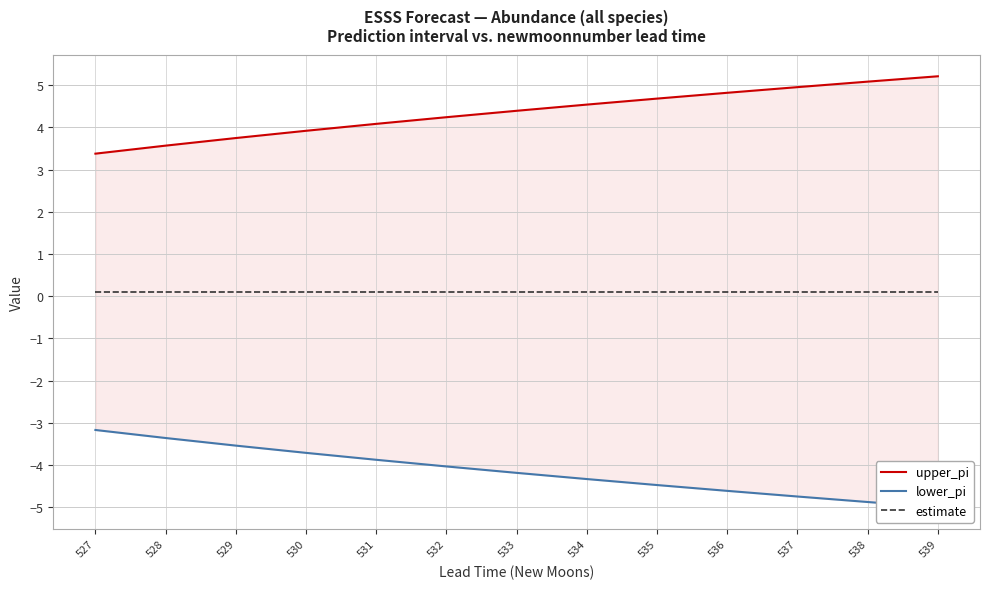

What is the difference between the highest and lowest values at 529?

7.3